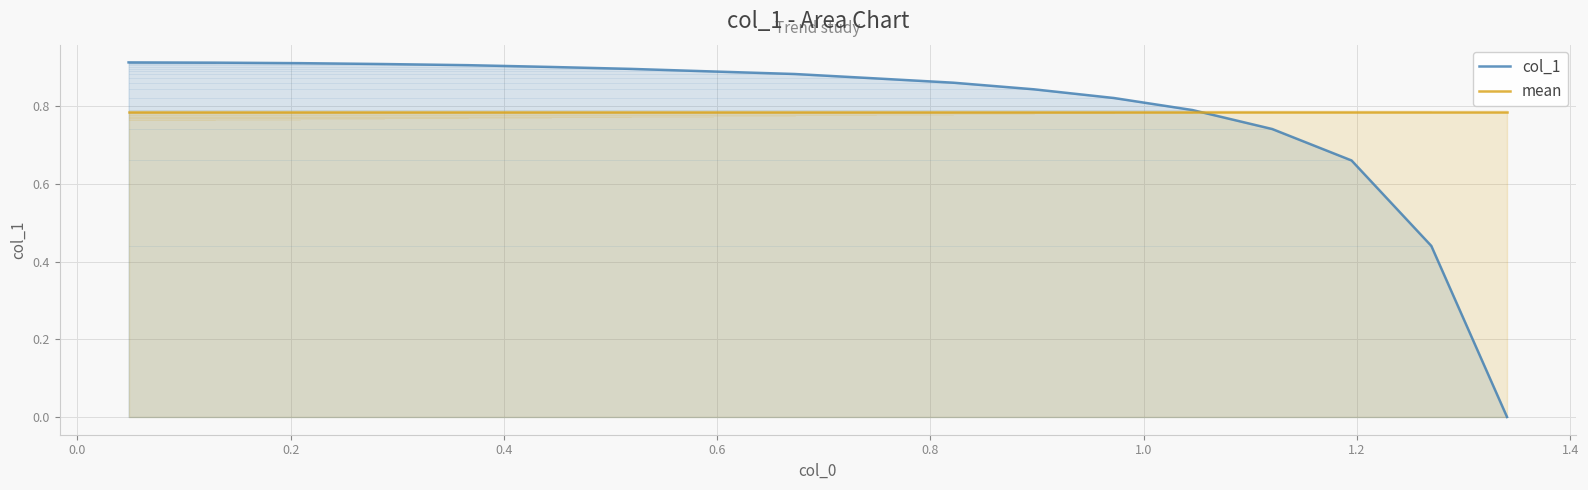

What are all the series names shown in the legend?

col_1, mean